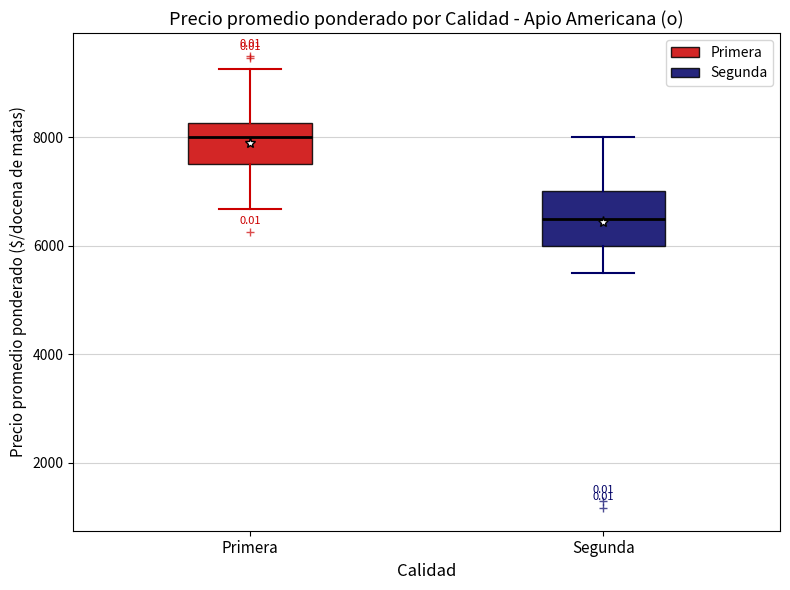

Where is the upper edge of the box for Primera on the y-axis? The values are not printed on the chart, so give them approximately, as read against the axis.

8200